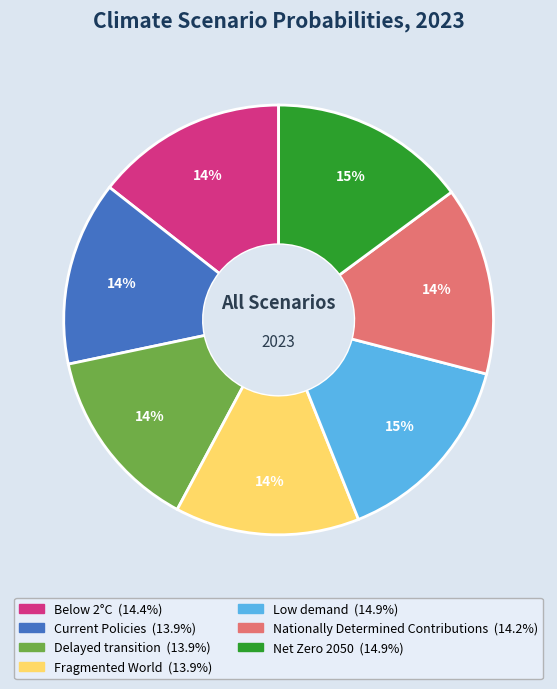

Between Current Policies and Low demand, which is larger?

Low demand